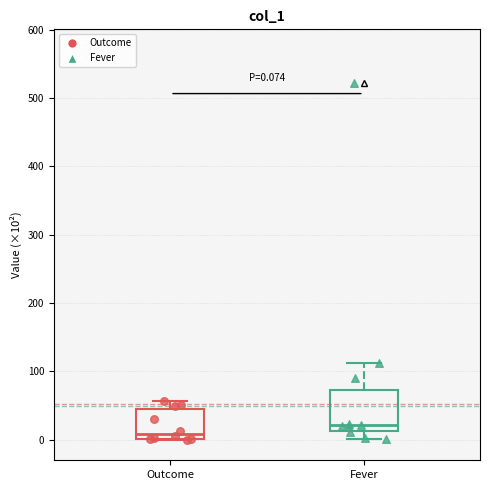

Which box has the lowest median line?

Outcome